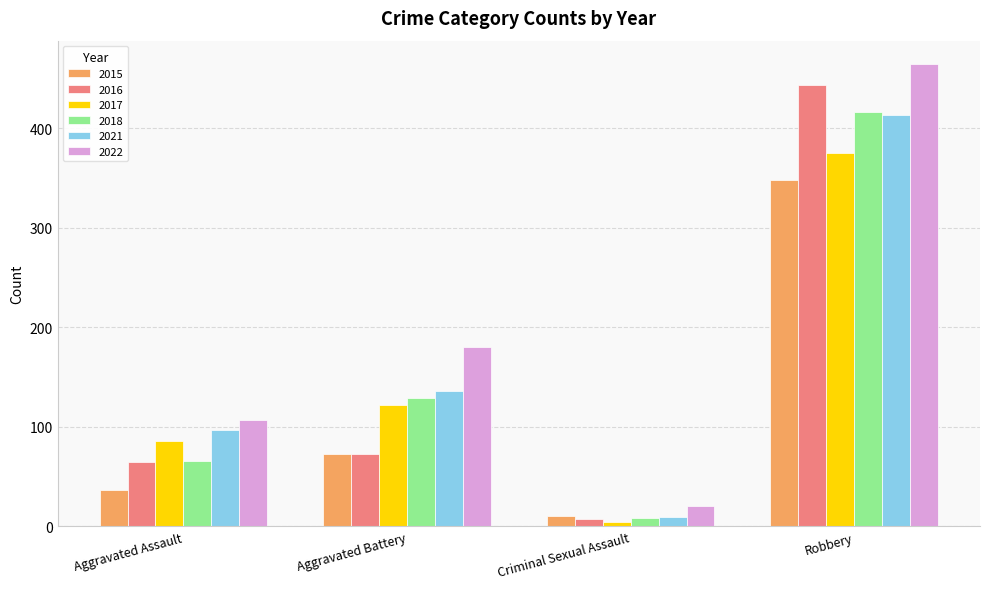

How many distinct data groups are displayed?

6